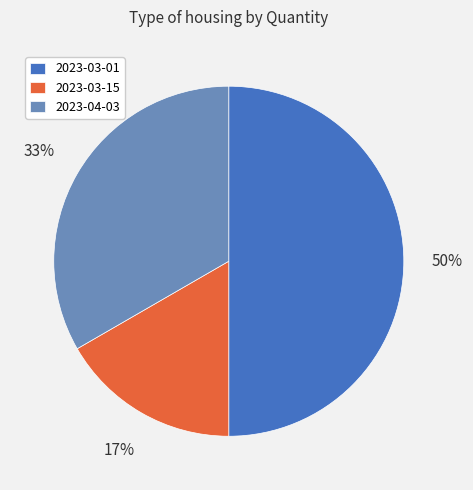

To the nearest percent, what portion does 2023-03-01 represent?

50%